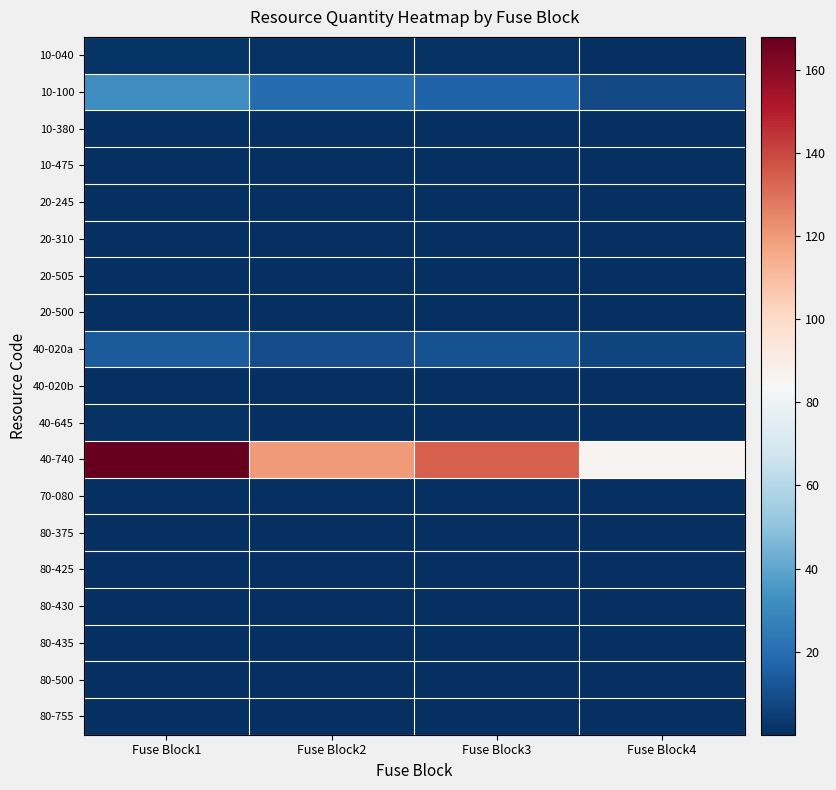

Reading right to left, extract all data points from this chart.

10-040: Fuse Block4=0.4	Fuse Block3=0.9	Fuse Block2=0.8	Fuse Block1=1.3
10-100: Fuse Block4=8.2	Fuse Block3=16.4	Fuse Block2=19.2	Fuse Block1=32.0
10-380: Fuse Block4=0.0	Fuse Block3=0.0	Fuse Block2=0.0	Fuse Block1=0.1
10-475: Fuse Block4=0.0	Fuse Block3=0.1	Fuse Block2=0.1	Fuse Block1=0.1
20-245: Fuse Block4=0.0	Fuse Block3=0.1	Fuse Block2=0.1	Fuse Block1=0.2
20-310: Fuse Block4=0.0	Fuse Block3=0.0	Fuse Block2=0.0	Fuse Block1=0.0
20-505: Fuse Block4=0.1	Fuse Block3=0.2	Fuse Block2=0.2	Fuse Block1=0.4
20-500: Fuse Block4=0.0	Fuse Block3=0.0	Fuse Block2=0.0	Fuse Block1=0.0
40-020a: Fuse Block4=6.9	Fuse Block3=10.7	Fuse Block2=9.6	Fuse Block1=13.4
40-020b: Fuse Block4=0.0	Fuse Block3=0.0	Fuse Block2=0.0	Fuse Block1=0.0
40-645: Fuse Block4=0.2	Fuse Block3=0.6	Fuse Block2=0.5	Fuse Block1=1.0
40-740: Fuse Block4=86.0	Fuse Block3=134.0	Fuse Block2=120.0	Fuse Block1=168.0
70-080: Fuse Block4=0.0	Fuse Block3=0.0	Fuse Block2=0.0	Fuse Block1=0.0
80-375: Fuse Block4=0.1	Fuse Block3=0.2	Fuse Block2=0.2	Fuse Block1=0.4
80-425: Fuse Block4=0.0	Fuse Block3=0.0	Fuse Block2=0.0	Fuse Block1=0.0
80-430: Fuse Block4=0.0	Fuse Block3=0.0	Fuse Block2=0.0	Fuse Block1=0.0
80-435: Fuse Block4=0.0	Fuse Block3=0.0	Fuse Block2=0.0	Fuse Block1=0.0
80-500: Fuse Block4=0.0	Fuse Block3=0.0	Fuse Block2=0.0	Fuse Block1=0.0
80-755: Fuse Block4=0.0	Fuse Block3=0.0	Fuse Block2=0.0	Fuse Block1=0.0